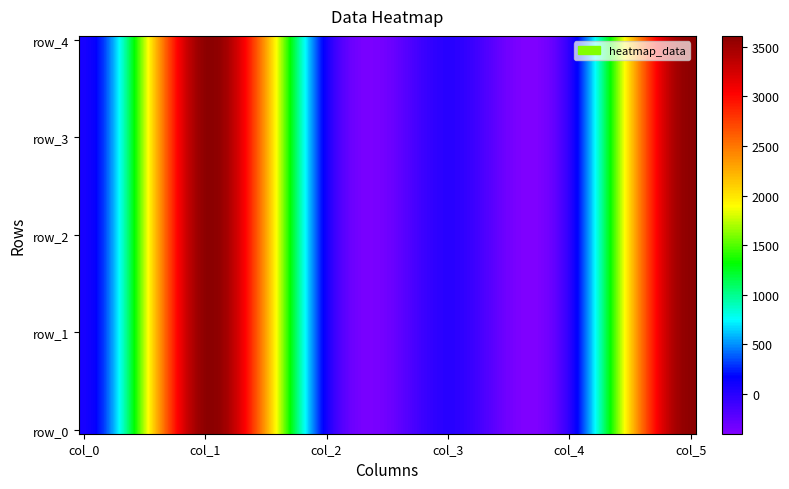

Reading left to right, what are all the values shown in this chart?

col_0: 0=73.0	1=73.0	2=73.0	3=73.0	4=73.0
col_1: 0=3600.0	1=3600.0	2=3600.0	3=3600.0	4=3600.0
col_2: 0=73.0	1=73.0	2=73.0	3=73.0	4=73.0
col_3: 0=0.0	1=0.0	2=0.0	3=0.0	4=0.0
col_4: 0=0.0	1=0.0	2=0.0	3=0.0	4=0.0
col_5: 0=3600.7	1=3600.7	2=3600.7	3=3600.7	4=3600.7